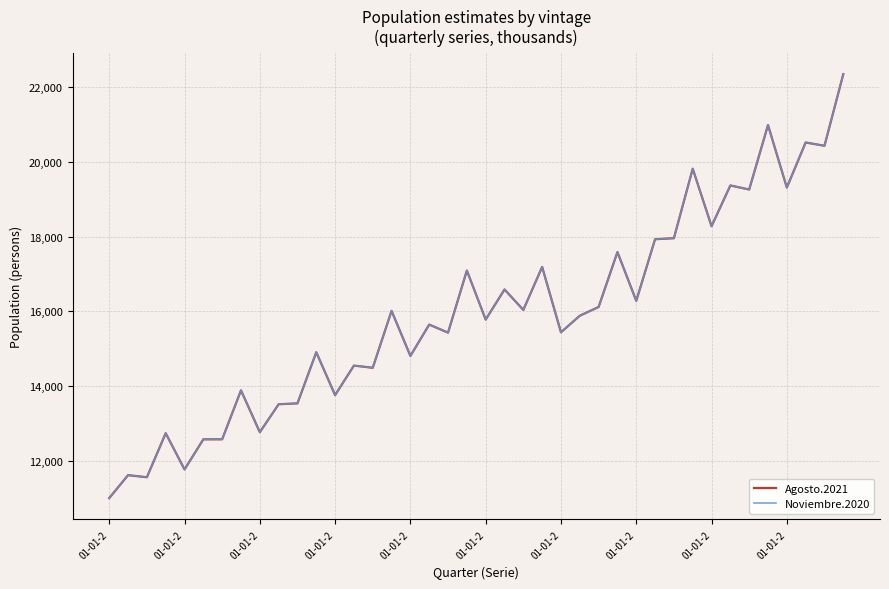

How many lines are shown in the chart?

2